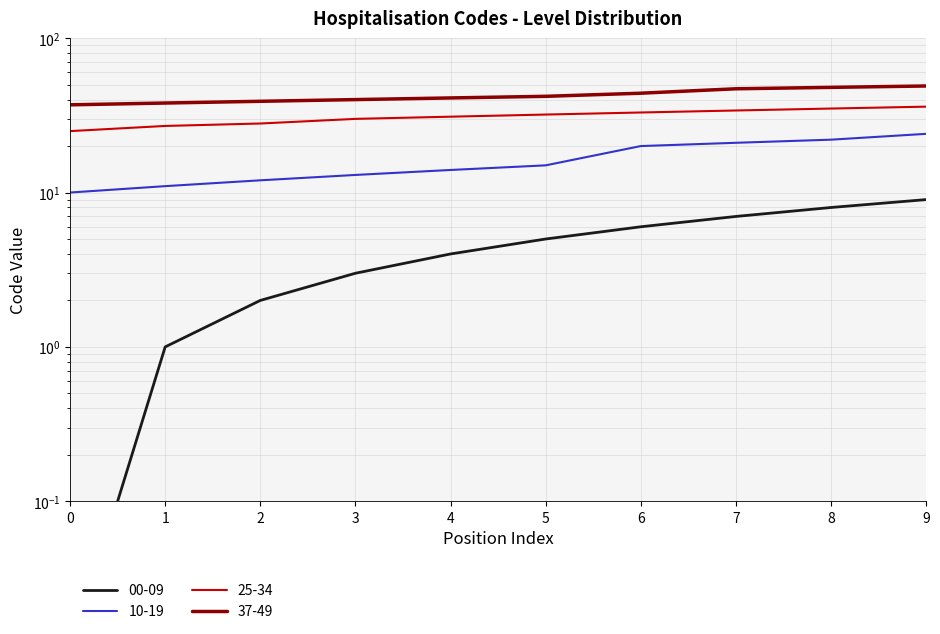

Rank the series by their maximum value, from highest to lowest.

37-49, 25-34, 10-19, 00-09